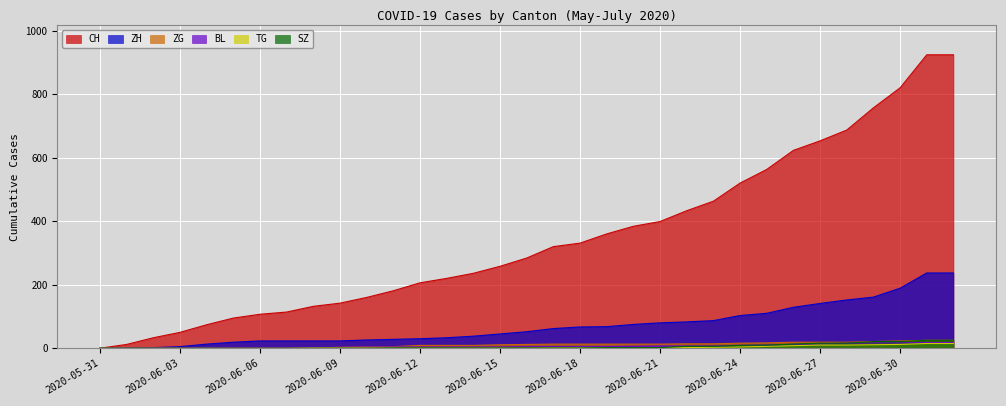

What are all the series names shown in the legend?

CH, ZH, ZG, BL, TG, SZ